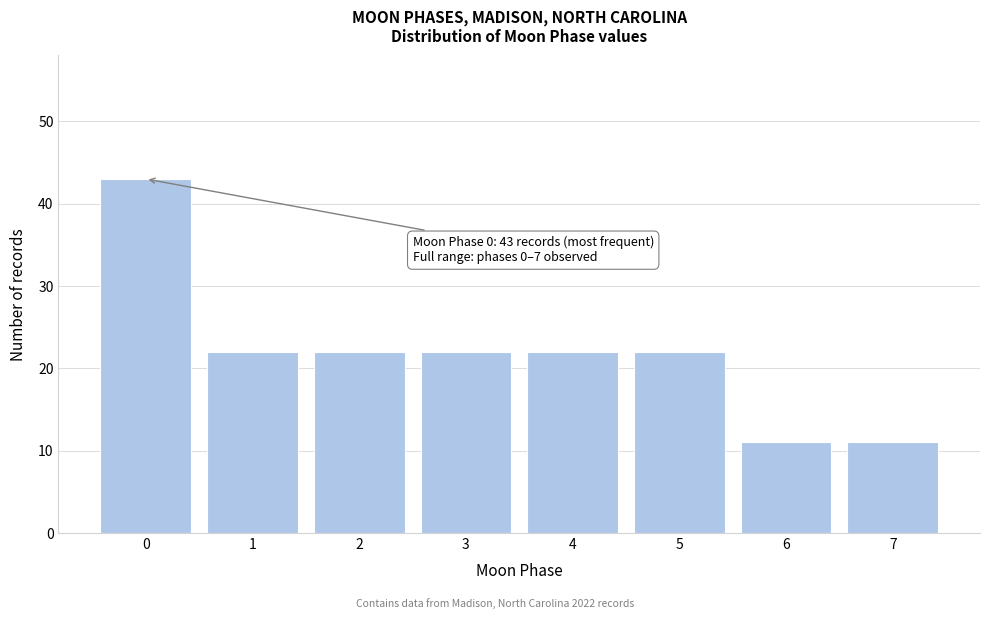

Reading right to left, what are all the values shown in this chart?

11	11	22	22	22	22	22	43